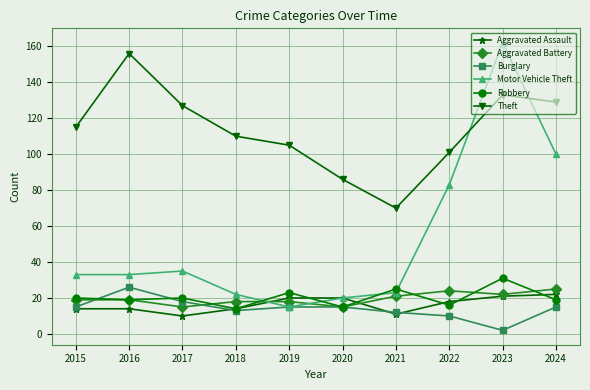

Reading left to right, transcribe all the data shown in this chart.

Aggravated Assault: 2015=14	2016=14	2017=10	2018=14	2019=20	2020=20	2021=11	2022=18	2023=21	2024=22
Aggravated Battery: 2015=19	2016=19	2017=15	2018=18	2019=18	2020=15	2021=21	2022=24	2023=22	2024=25
Burglary: 2015=15	2016=26	2017=18	2018=13	2019=15	2020=15	2021=12	2022=10	2023=2	2024=15
Motor Vehicle Theft: 2015=33	2016=33	2017=35	2018=22	2019=15	2020=20	2021=23	2022=83	2023=162	2024=100
Robbery: 2015=20	2016=19	2017=20	2018=14	2019=23	2020=15	2021=25	2022=16	2023=31	2024=19
Theft: 2015=115	2016=156	2017=127	2018=110	2019=105	2020=86	2021=70	2022=101	2023=133	2024=129